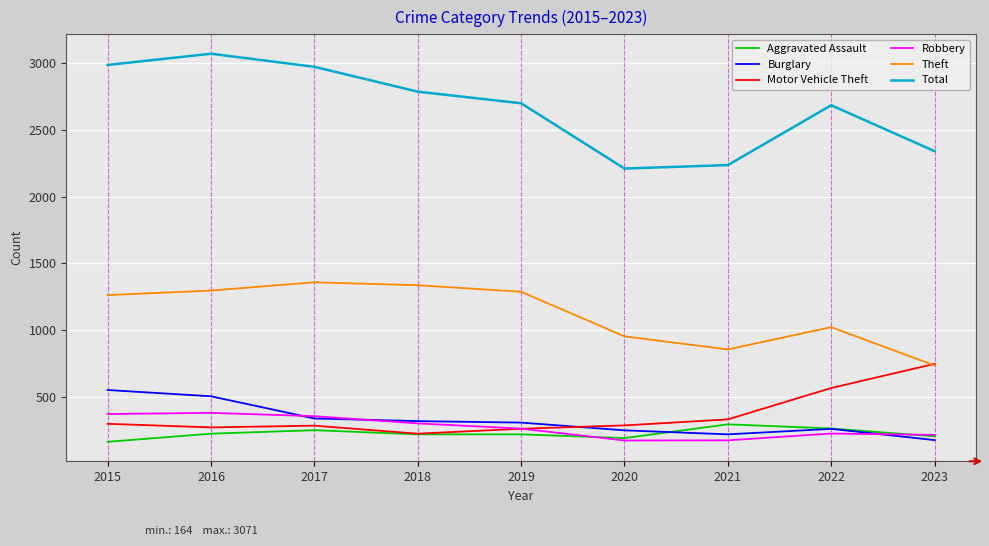

True or false: Aggravated Assault has more than 1 points higher than both neighbors.

True